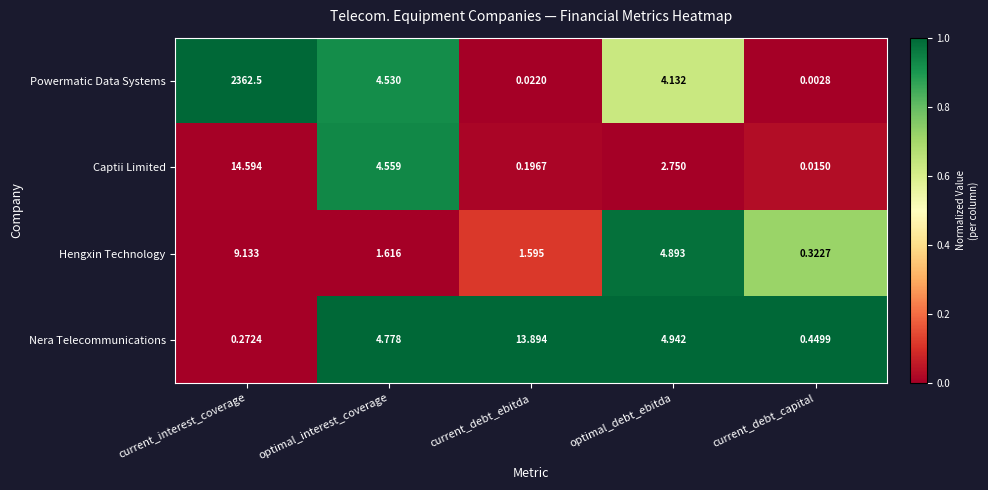

Where is Nera Telecommunications nearest to the value 7?

optimal_debt_ebitda